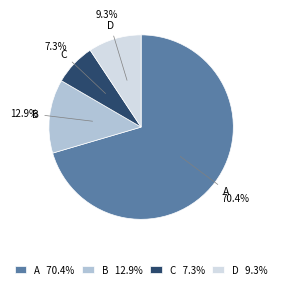

What percentage is NOT represented by D?

90.7%